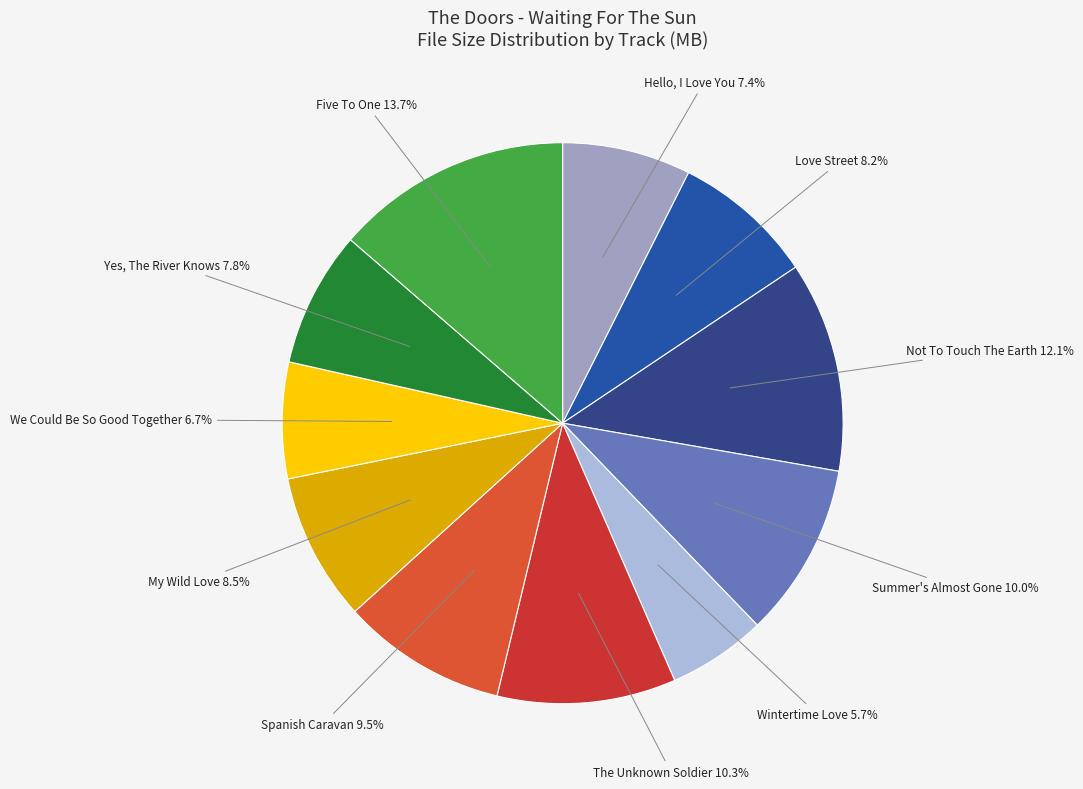

To the nearest percent, what is the average slice percentage?

9%